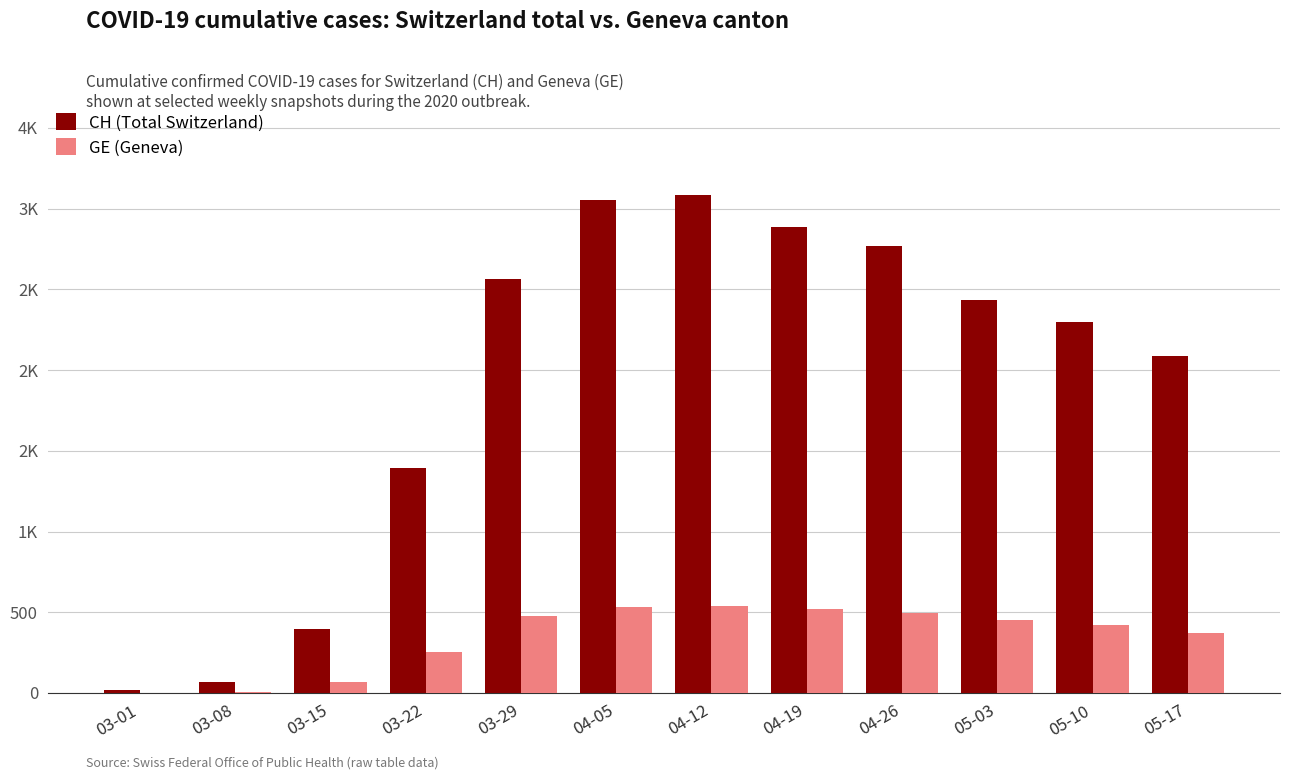

What is the label of the 5th bar from the right?

04-19